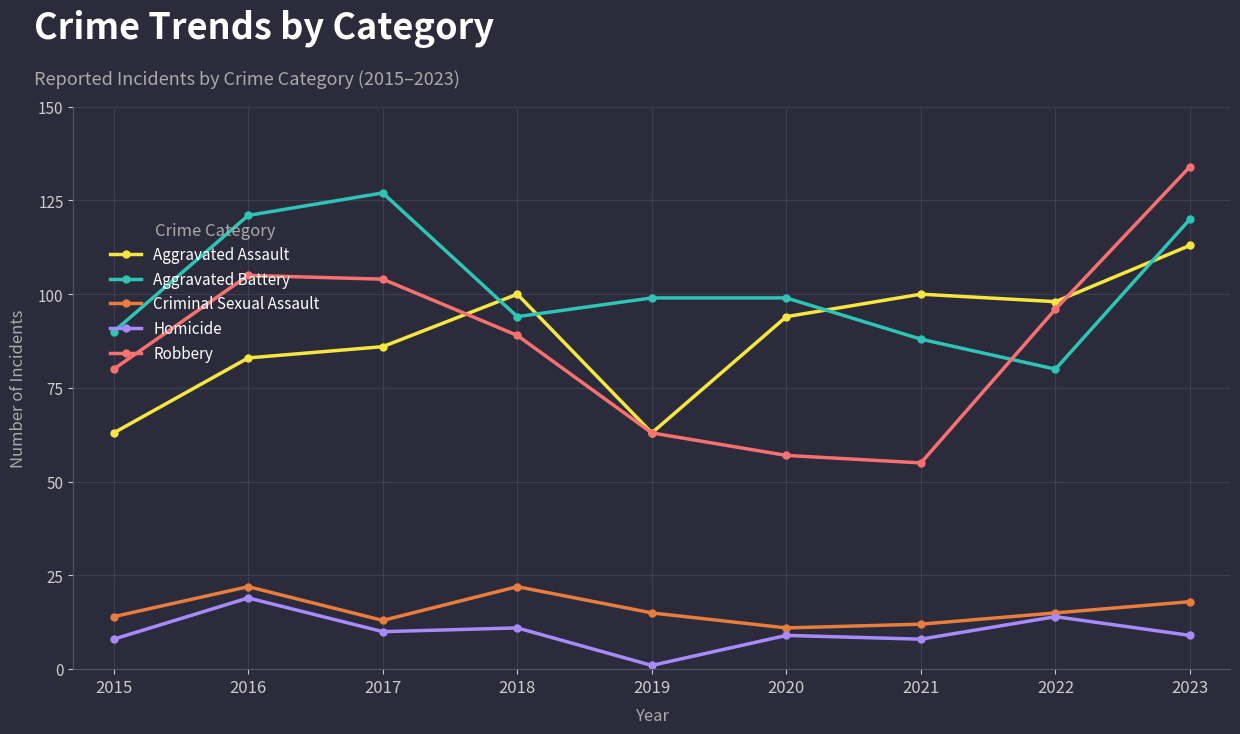

At how many categories does at least one series exceed 41?

9